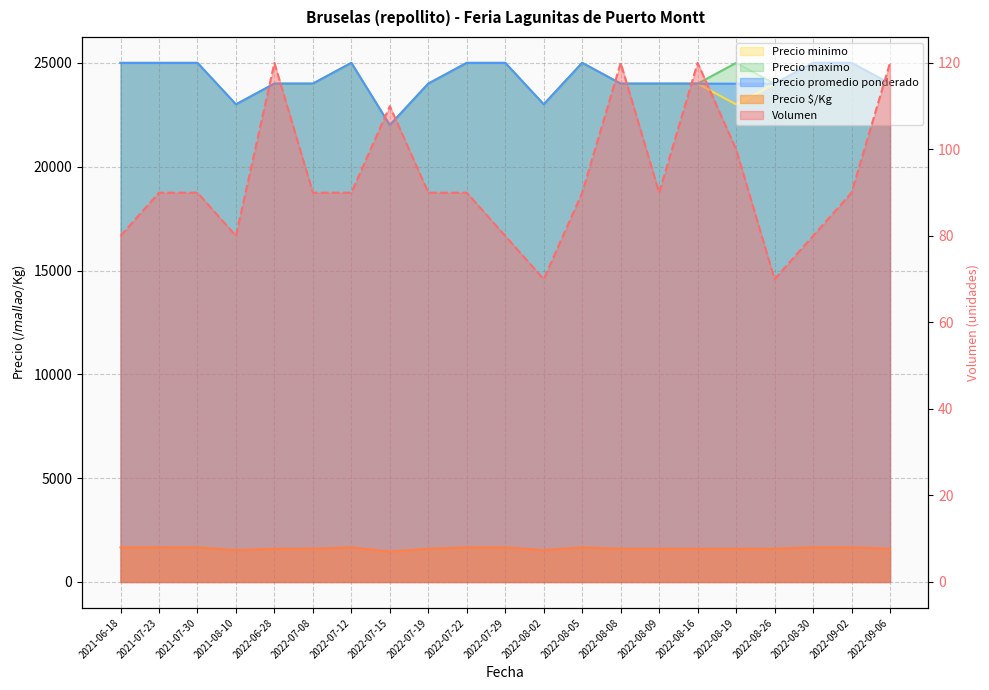

True or false: Volumen and Precio maximo intersect in this chart.

False